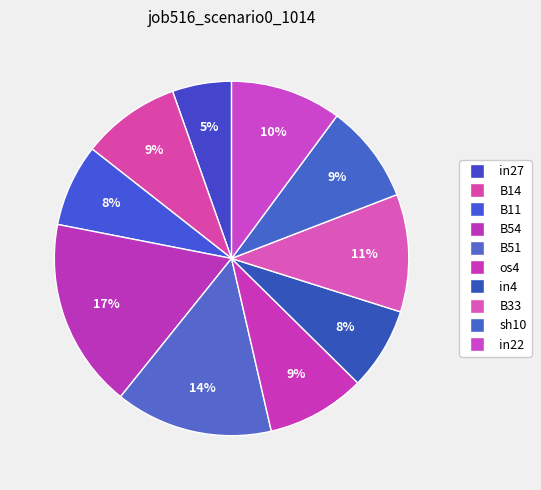

To the nearest percent, what percentage of the pie is in22?

10%